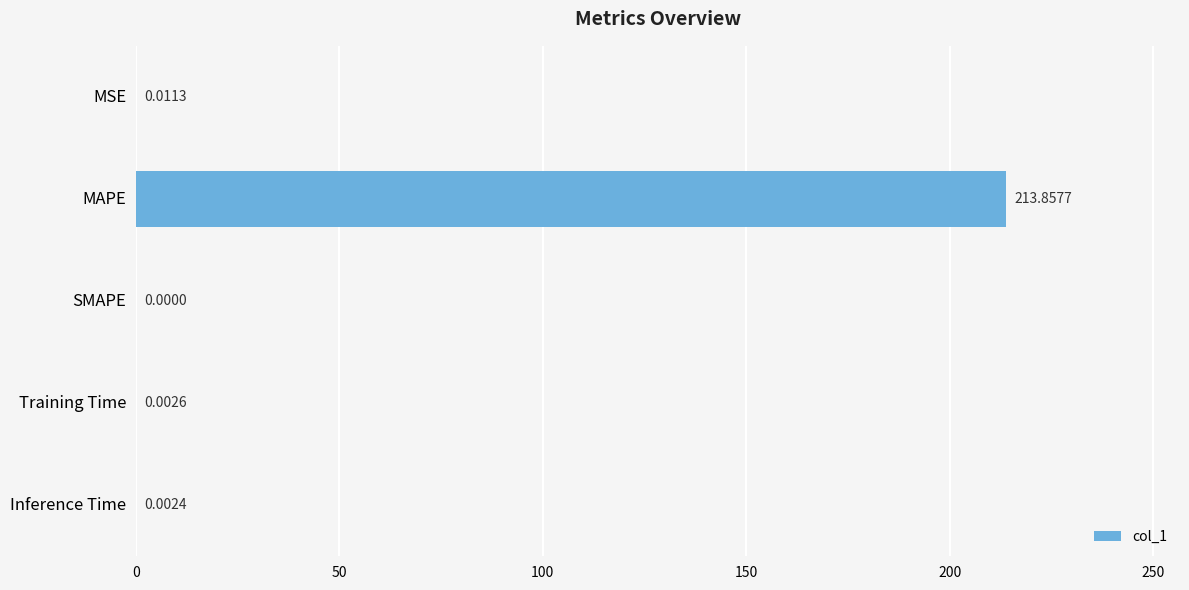

Which has a higher value, SMAPE or MSE?

MSE